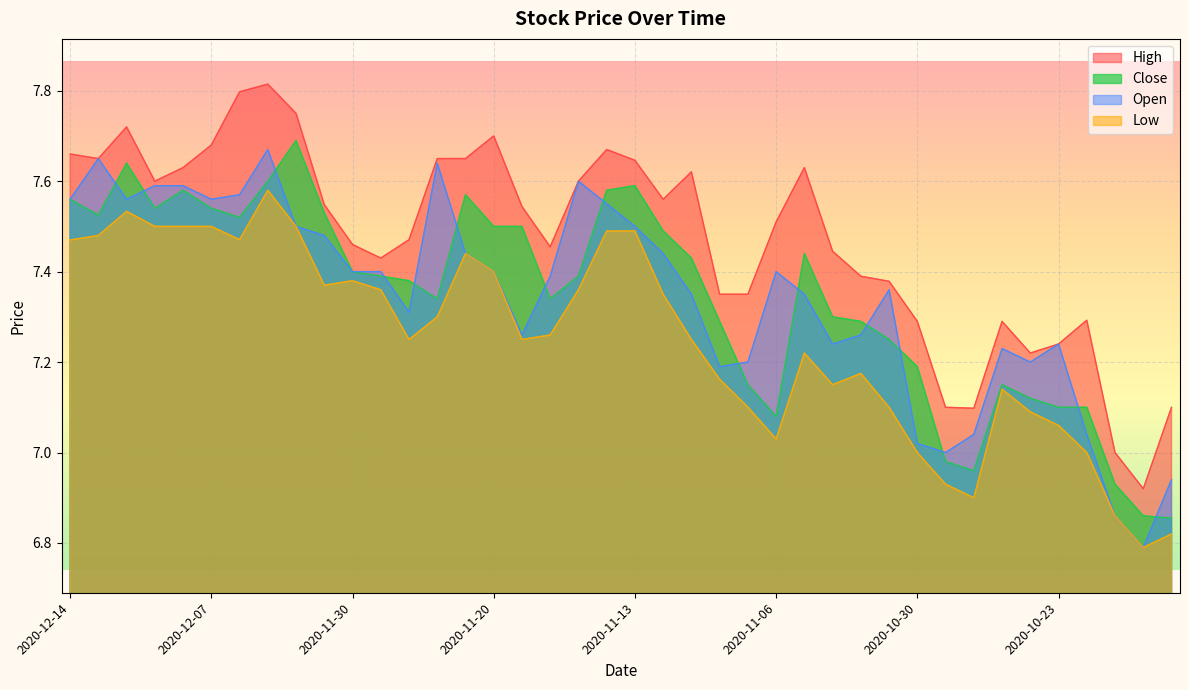

What is the spread (max minus min) of values at 2020-11-25?

0.2